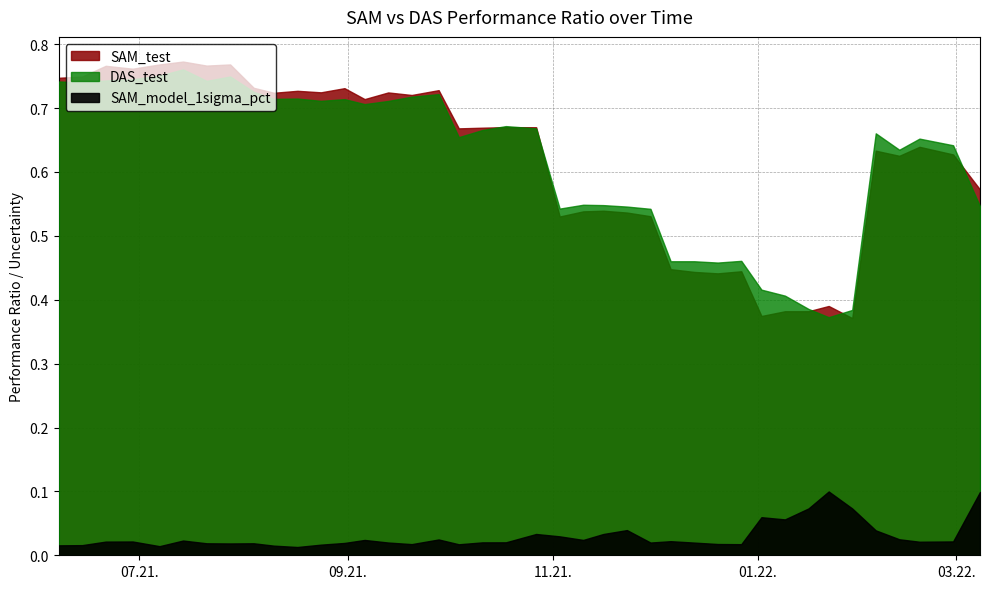

How many distinct data groups are displayed?

3